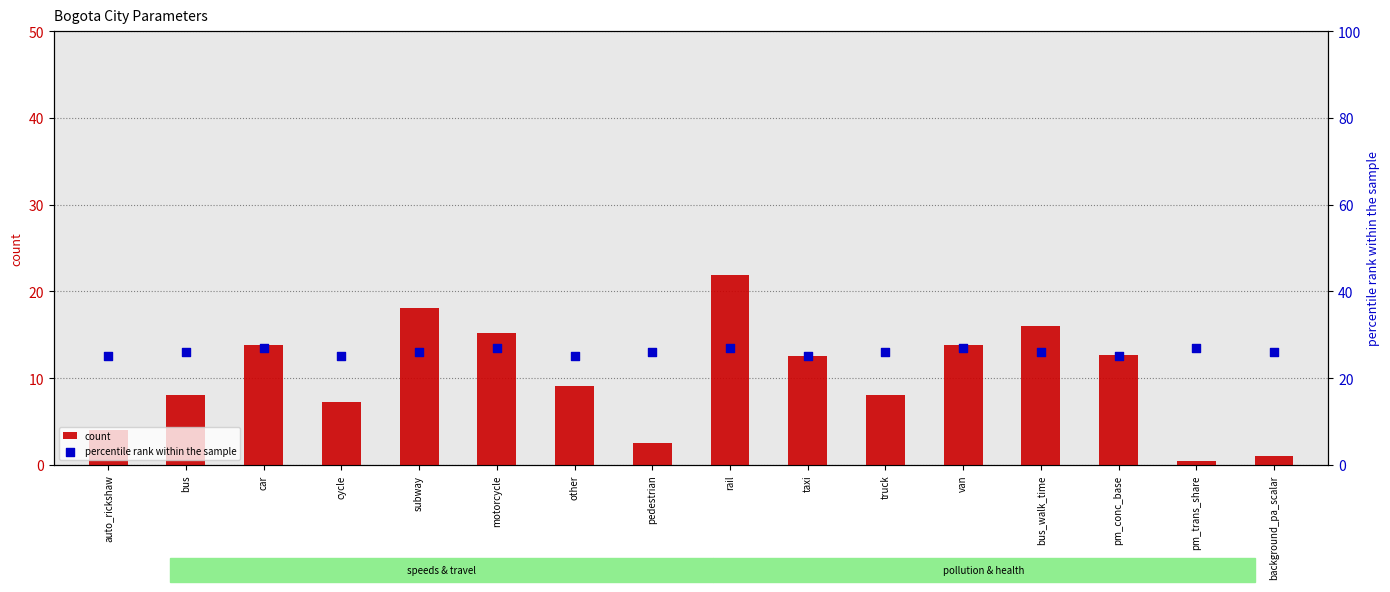

What are all the series names shown in the legend?

count, percentile rank within the sample